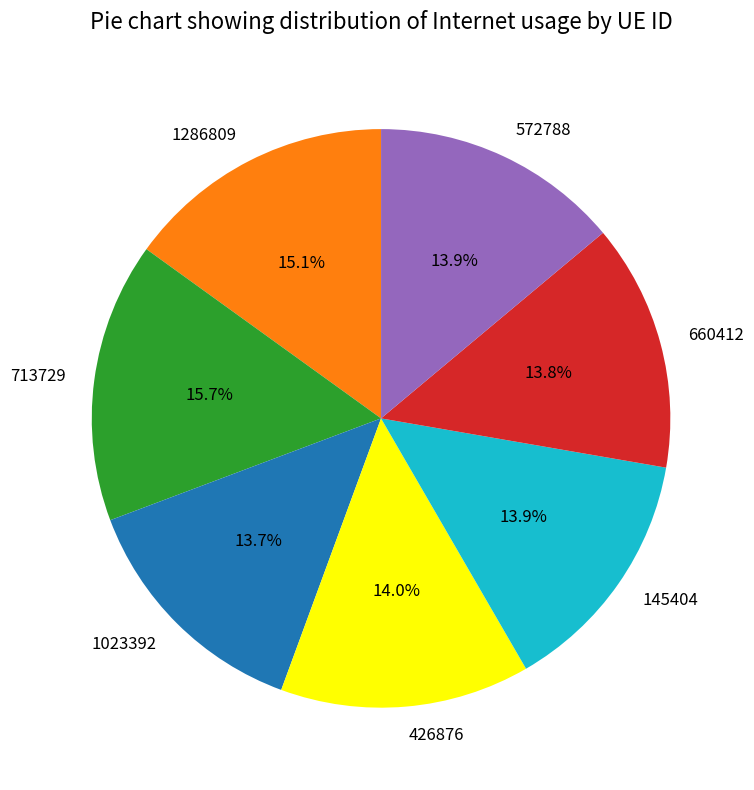

True or false: 1286809 accounts for 15% of the total.

True